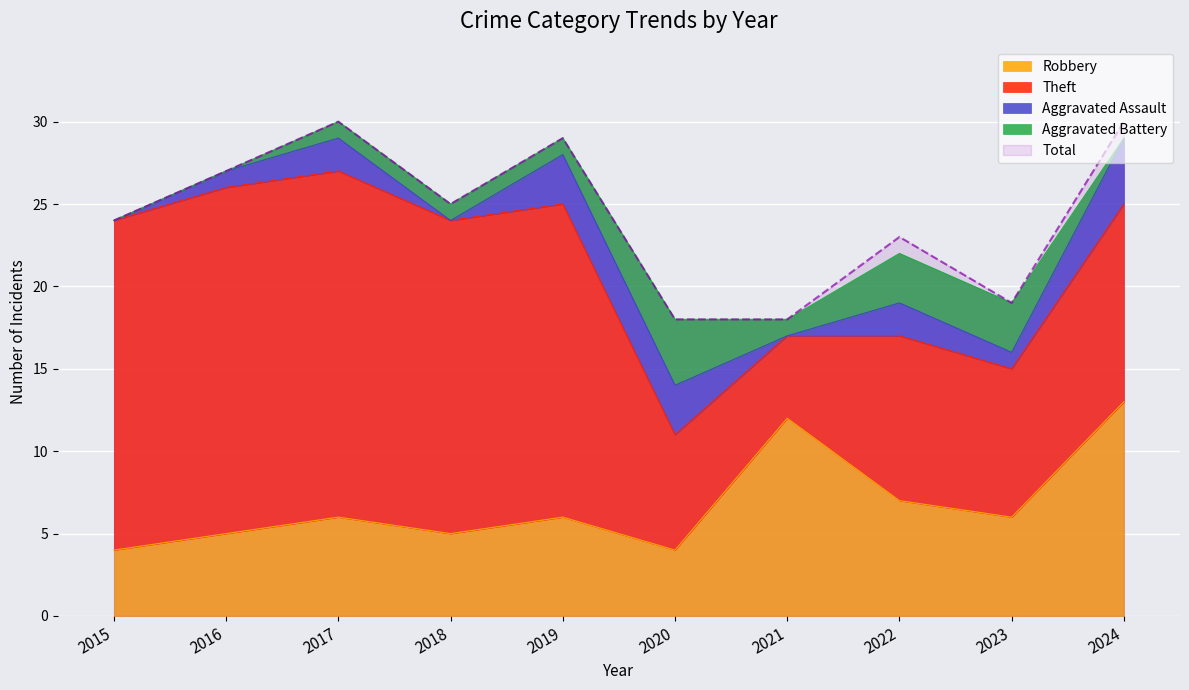

Rank the categories by Aggravated Battery value from lowest to highest.

2015, 2016, 2024, 2017, 2018, 2019, 2021, 2022, 2023, 2020